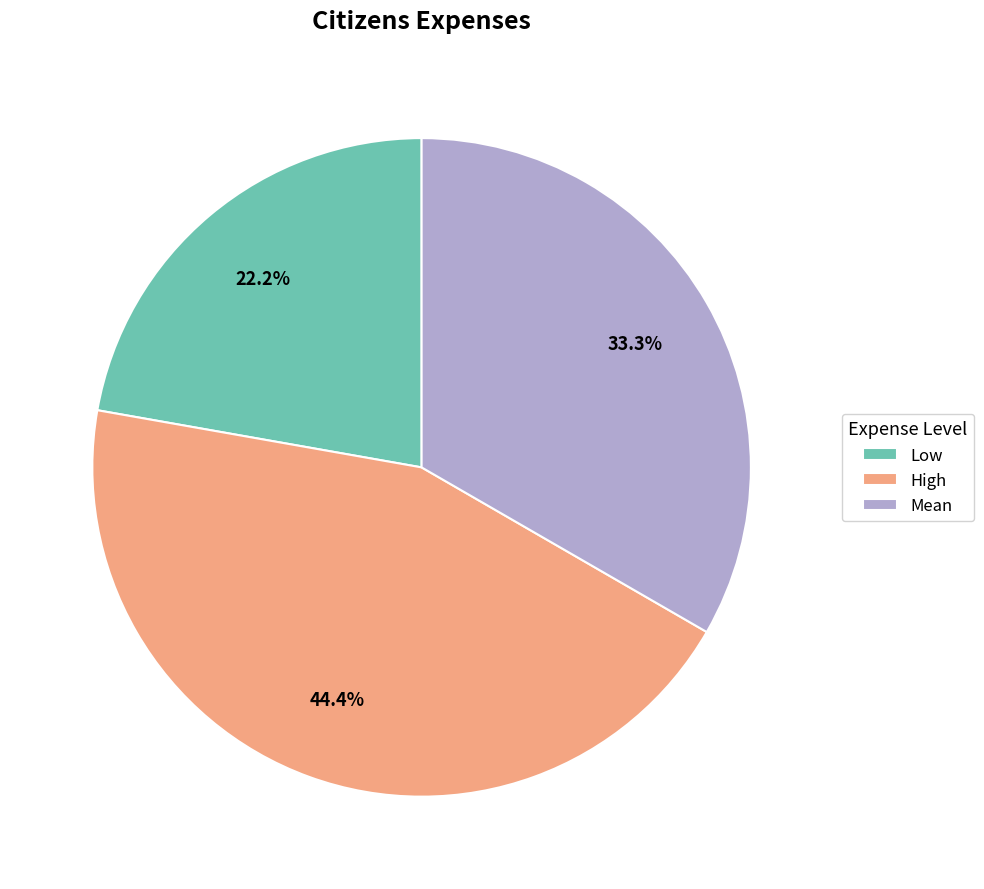

Is High the majority of the pie?

No